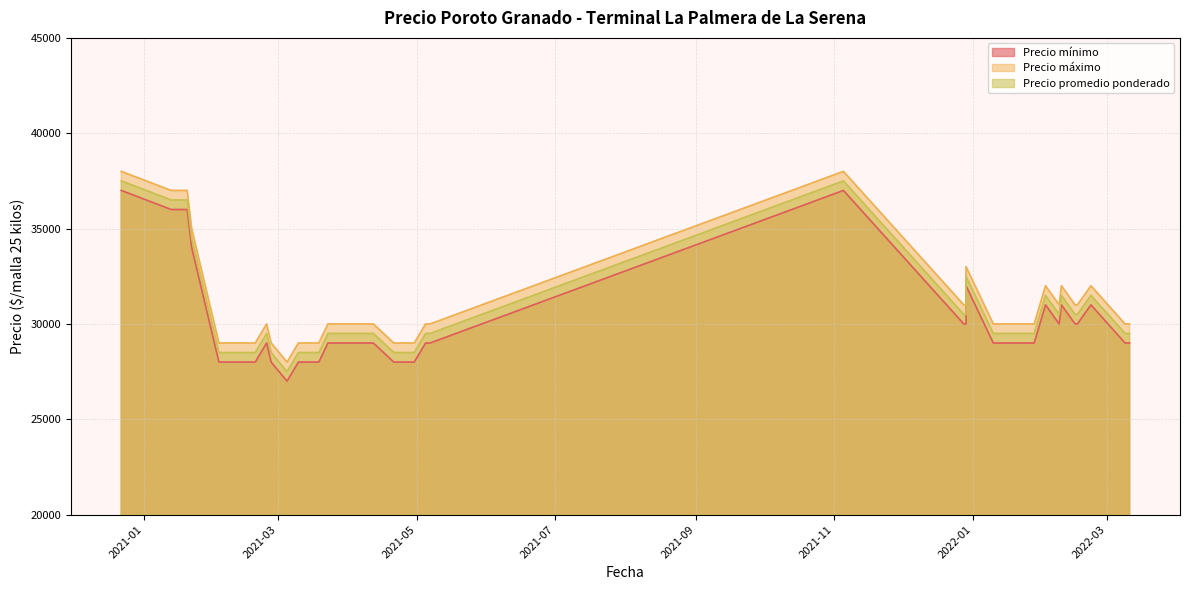

The Precio mínimo series shows 30000 at 2022-02-15. True or false?

True